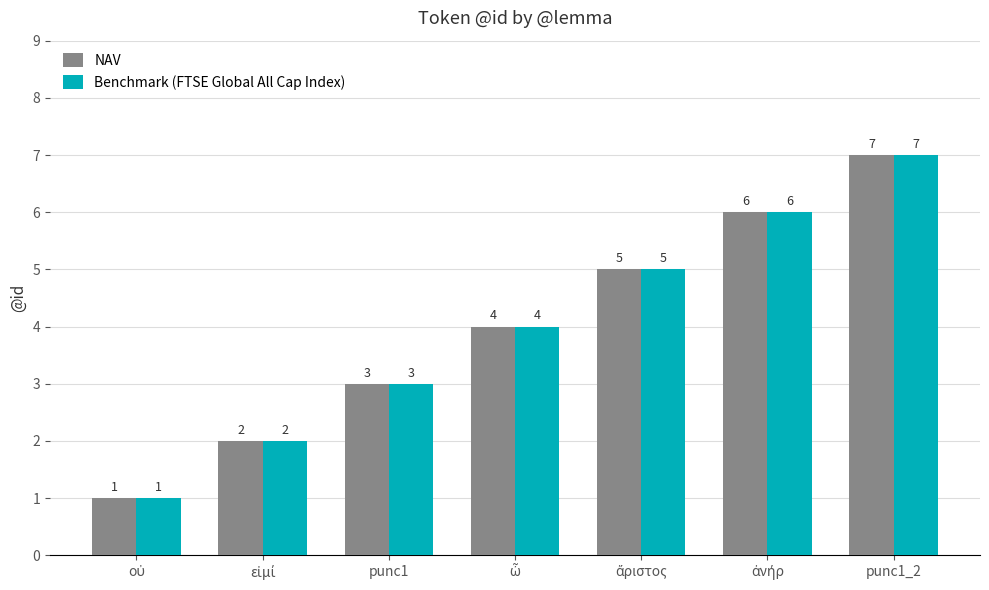

Count the Benchmark (FTSE Global All Cap Index) values in the range 2 to 6.

5